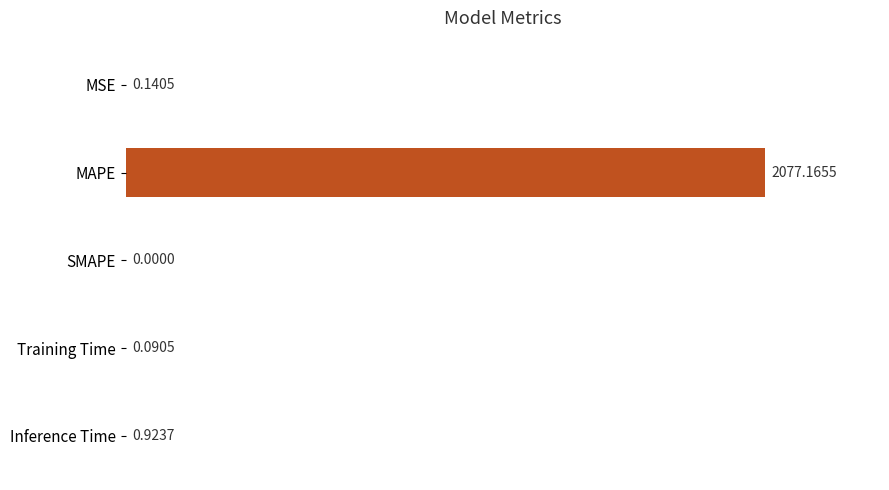

Which has a higher value, Inference Time or Training Time?

Inference Time